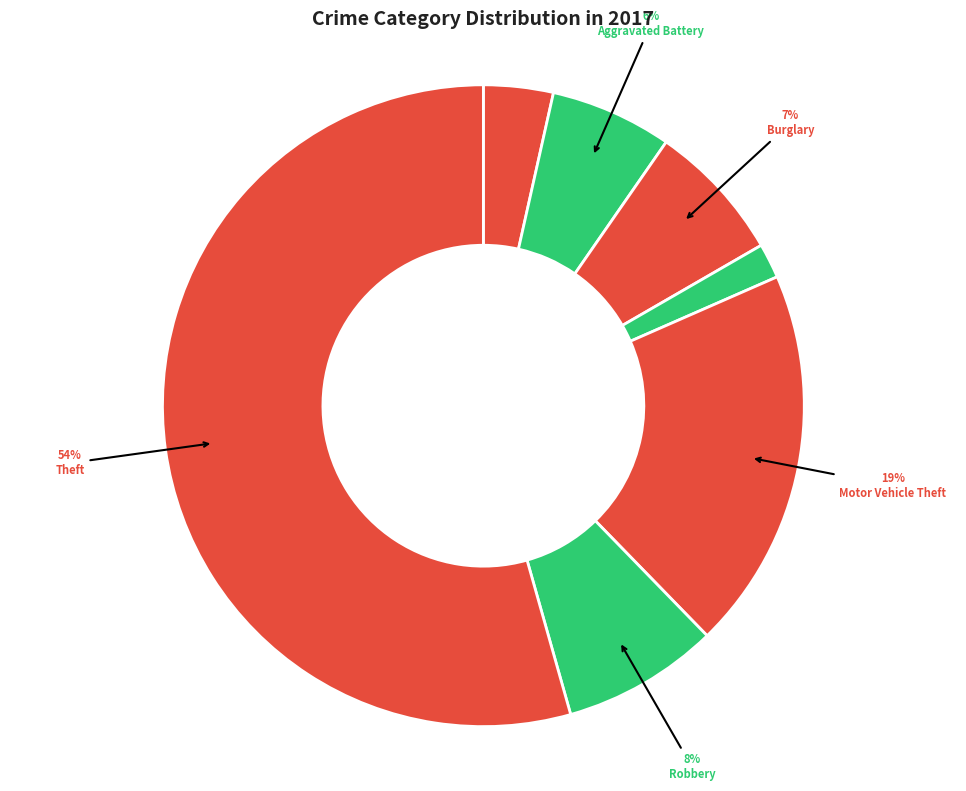

To the nearest percent, what is the average slice percentage?

14%